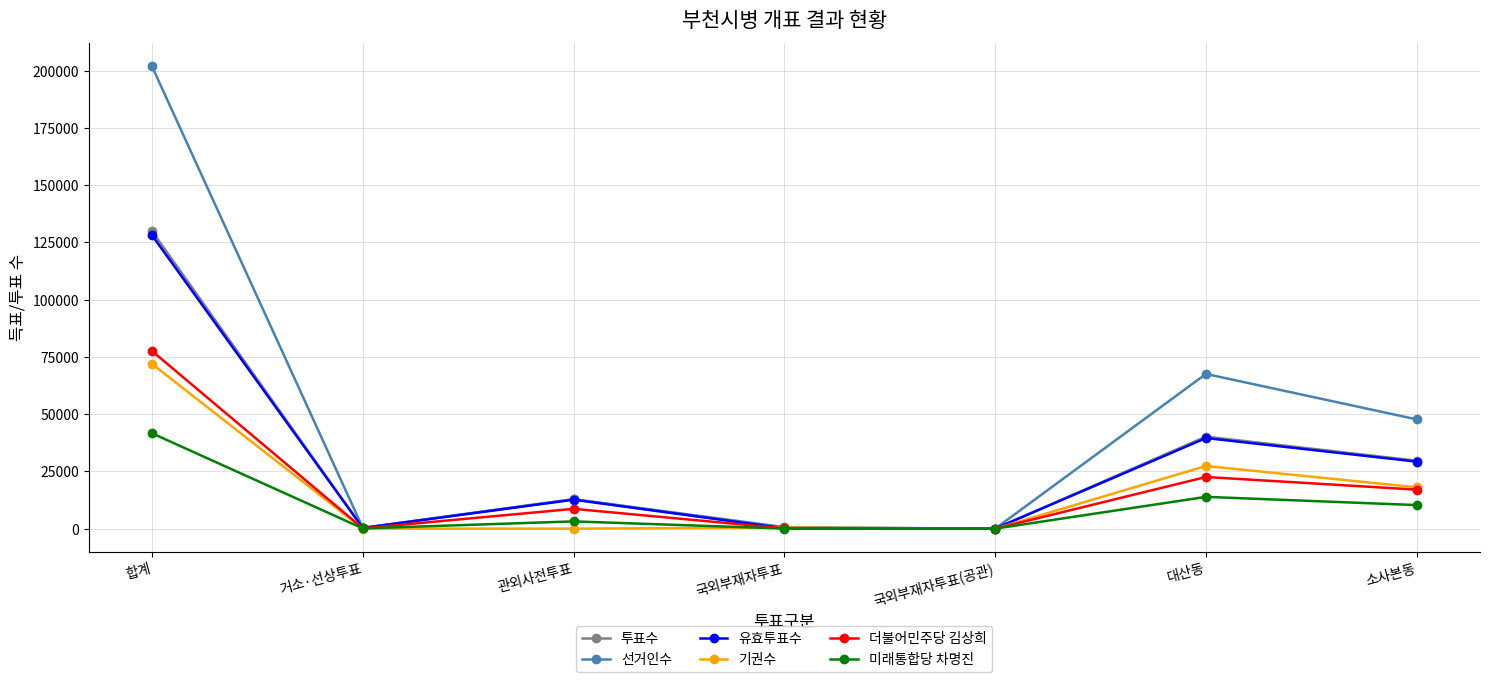

True or false: 투표수 has more than 0 points higher than both neighbors.

True